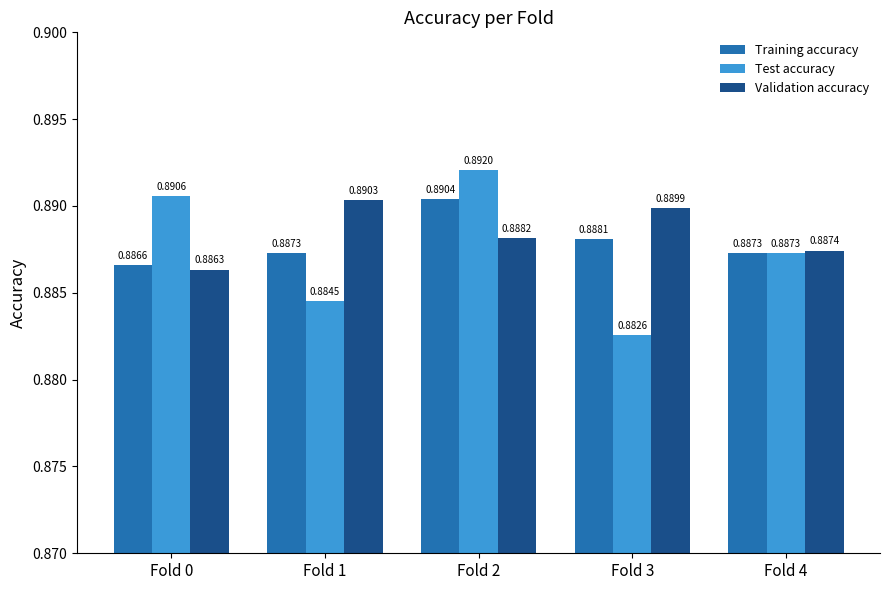

What is the total value across all series at Fold 1?

2.7